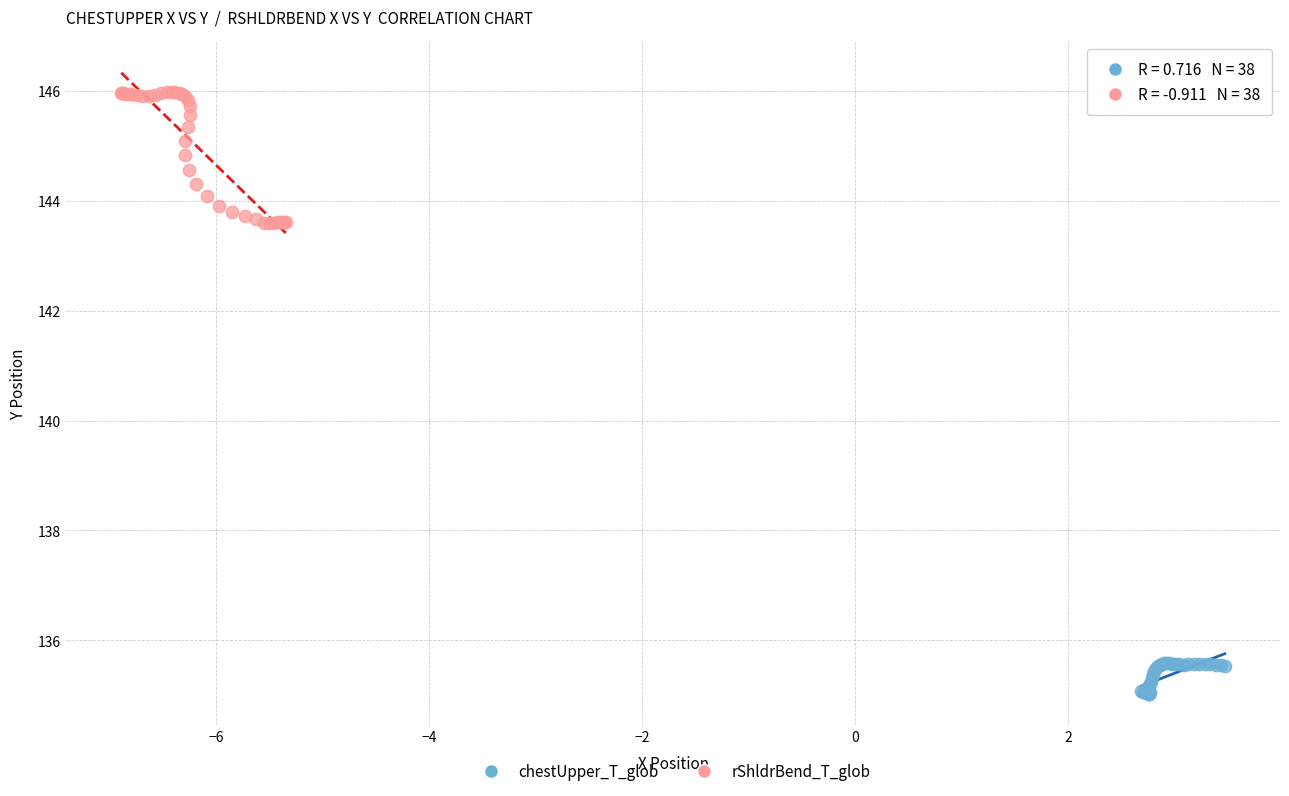

Which series has the largest Y range (max minus min)?

rShldrBend_T_glob